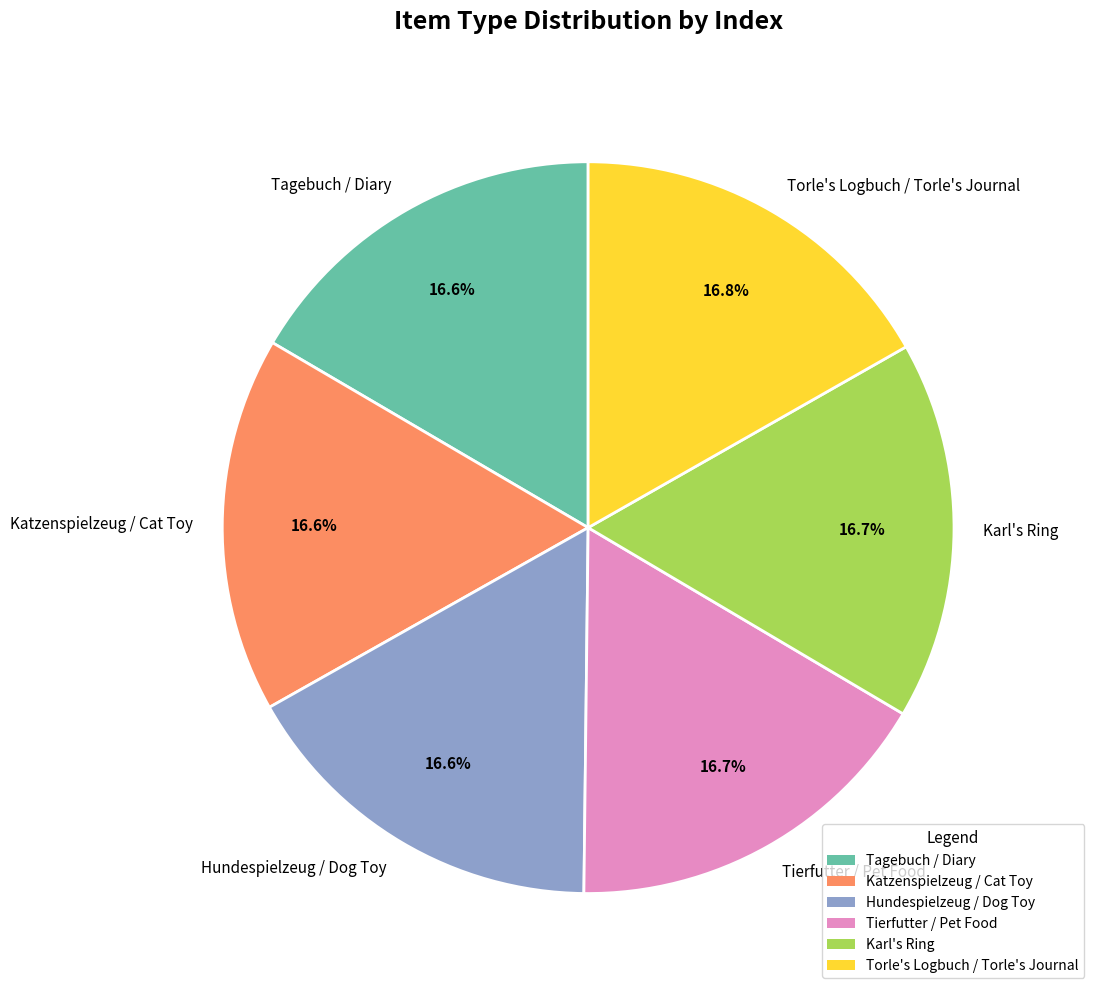

To the nearest percent, what is the combined percentage of Tagebuch / Diary and Katzenspielzeug / Cat Toy?

33%